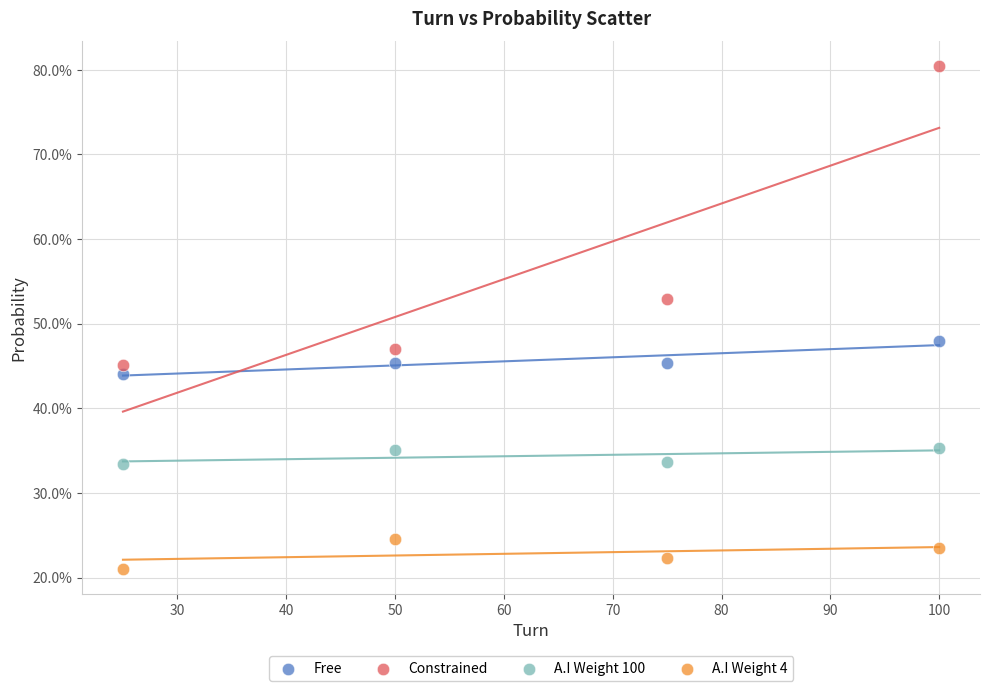

What are all the series names shown in the legend?

Free, Constrained, A.I Weight 100, A.I Weight 4